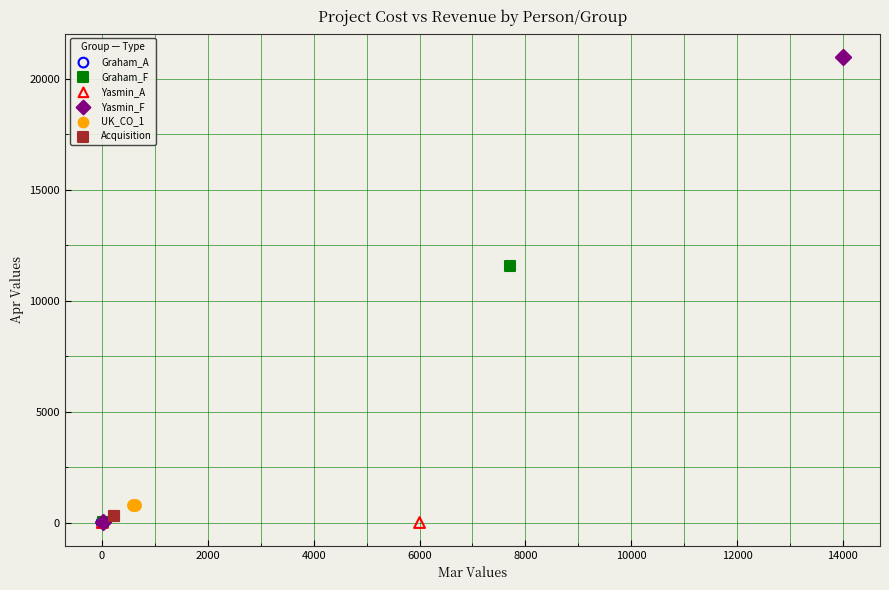

Which series contains the highest Y value?

Yasmin_F